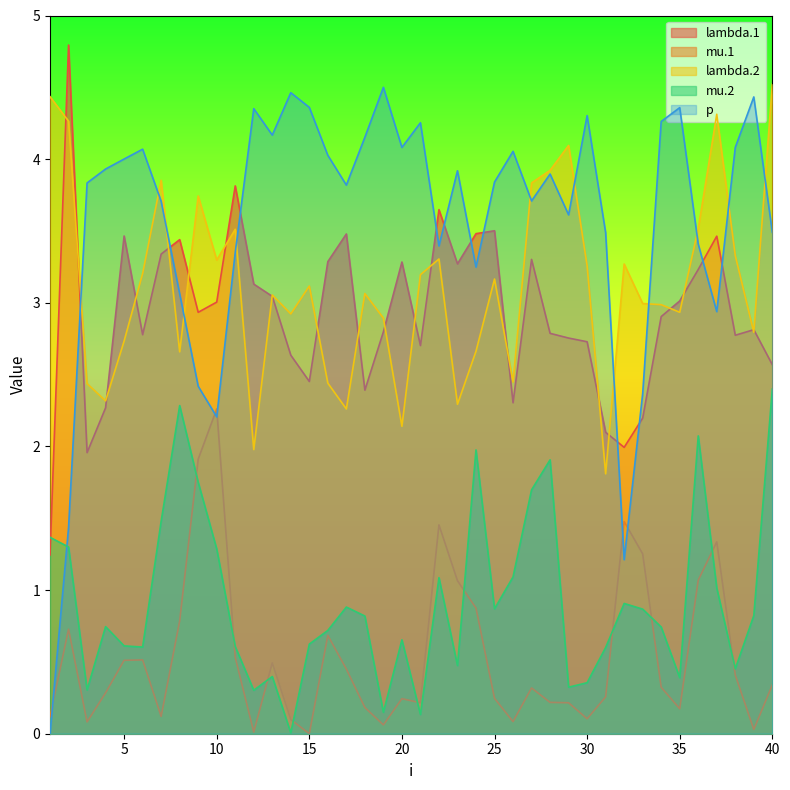

What is the average value of the p series?

3.6